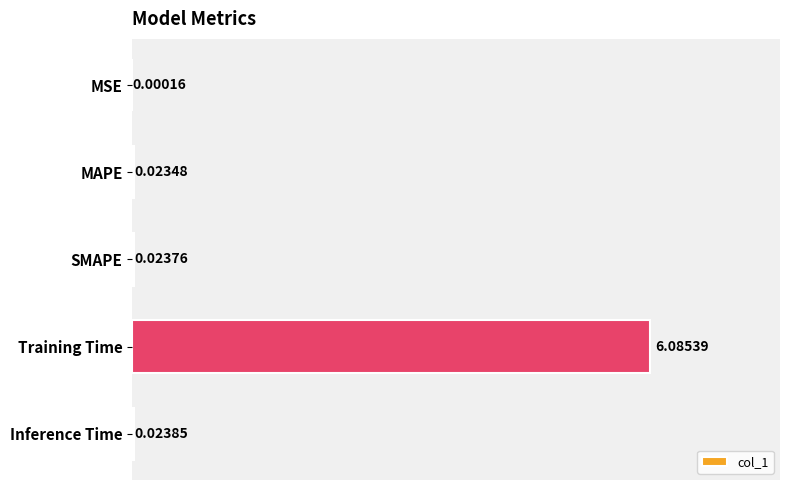

Are the bars grouped side by side (vs. stacked)?

No